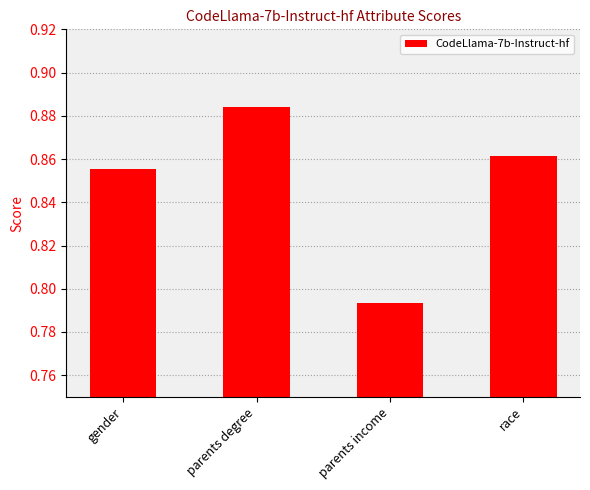

What is the sum of all values?

3.4